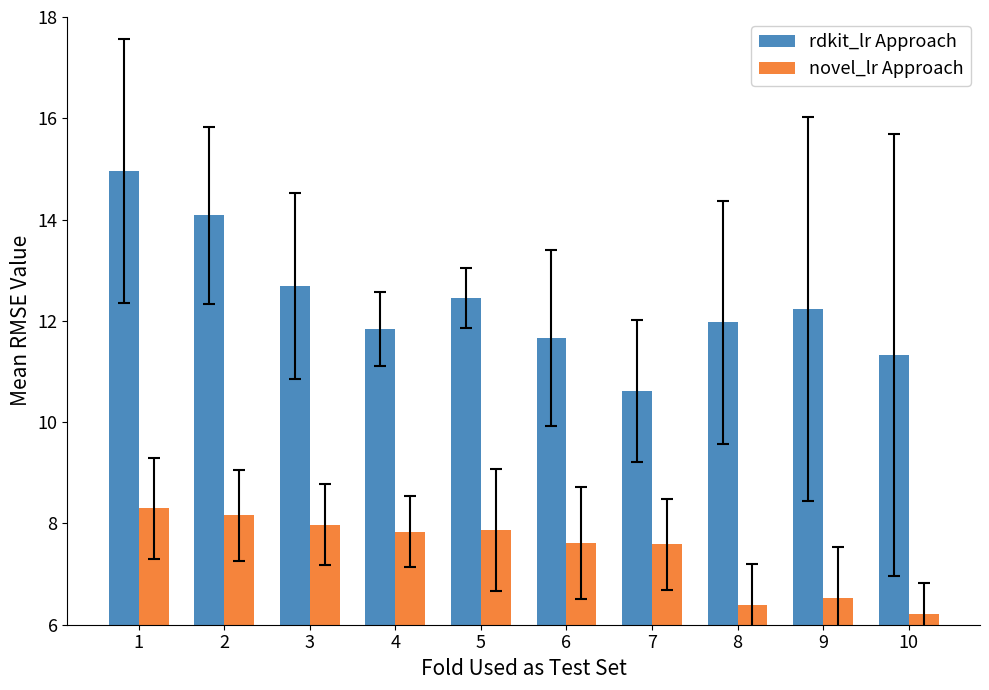

Which series changed the most between 2 and 9?

rdkit_lr Approach